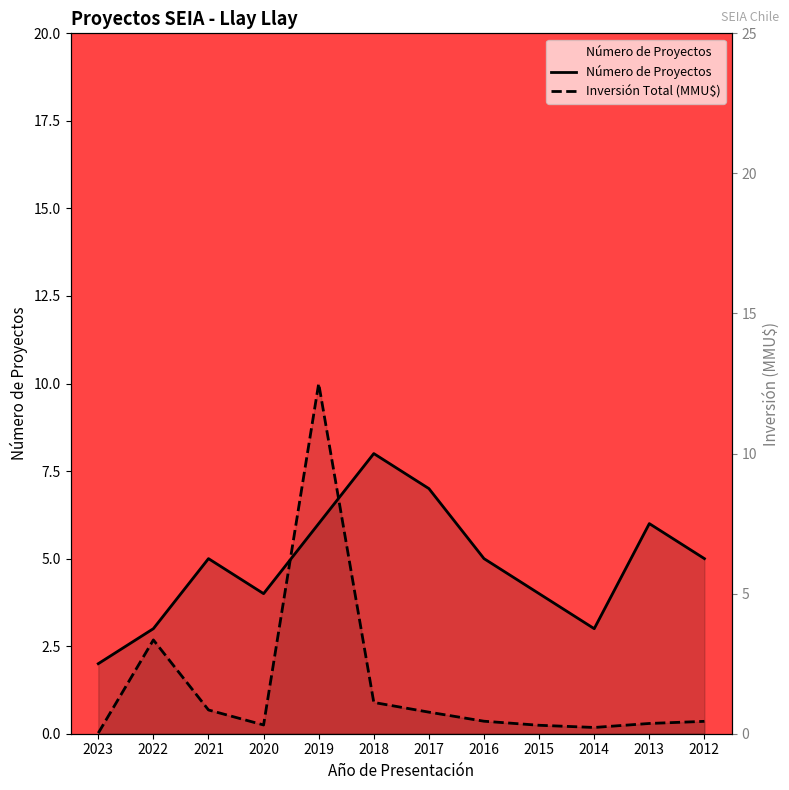

Rank the series by their maximum value, from highest to lowest.

Inversión Total (MMU$), Número de Proyectos